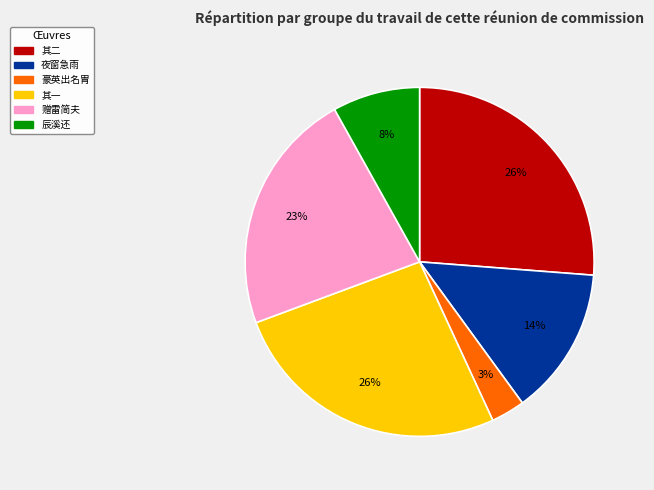

Does any single category account for the majority?

No